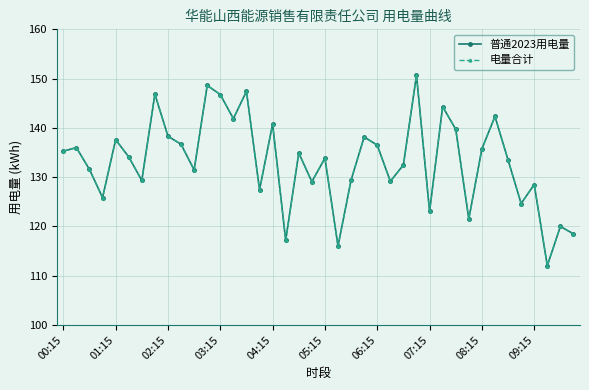

Does the chart have visible grid lines?

Yes